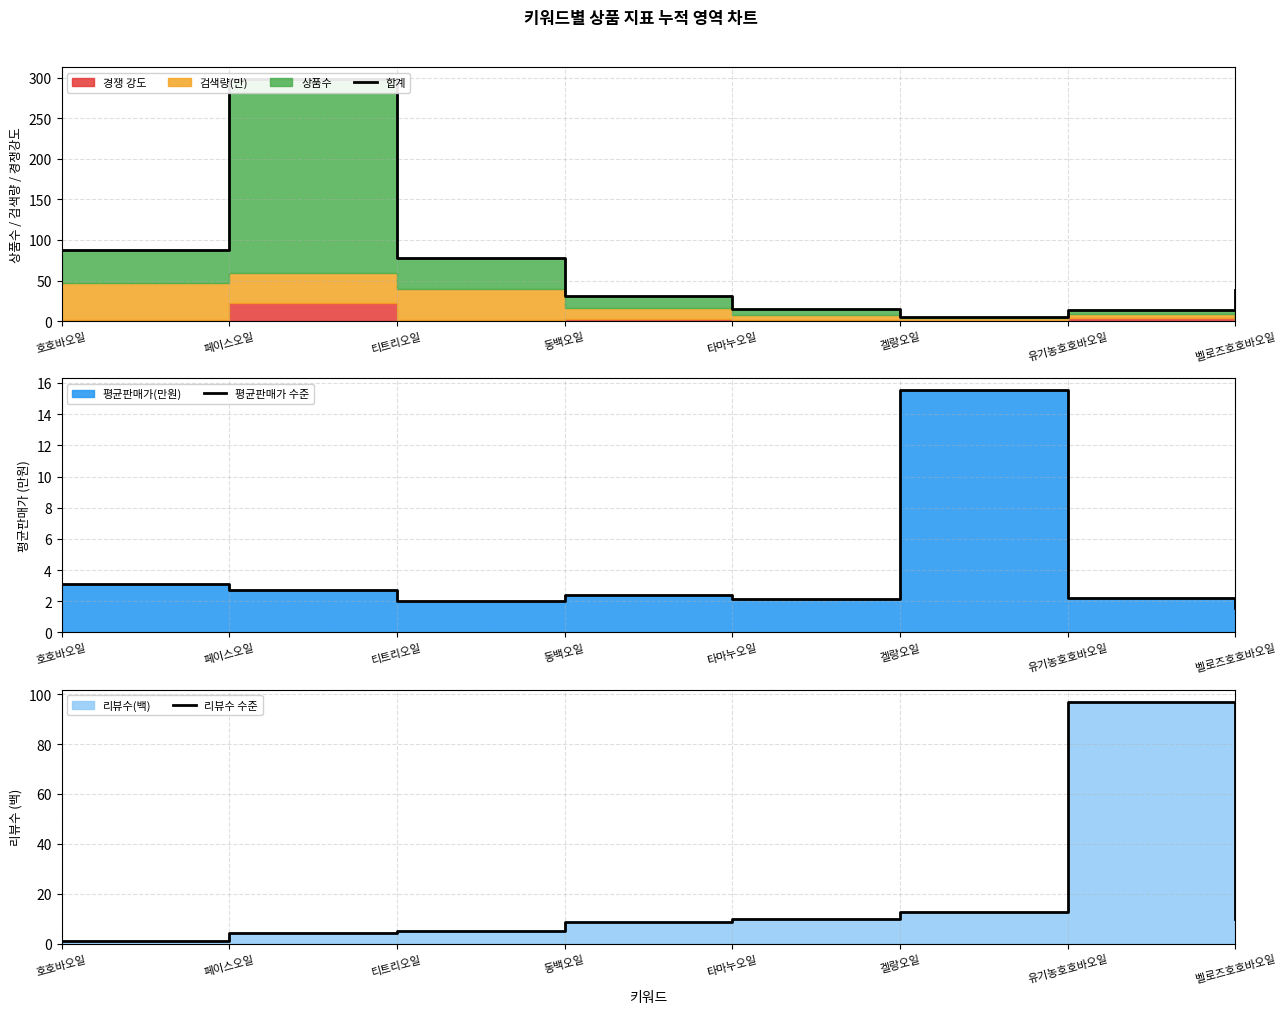

Which label corresponds to the smallest value in the chart?

호호바오일